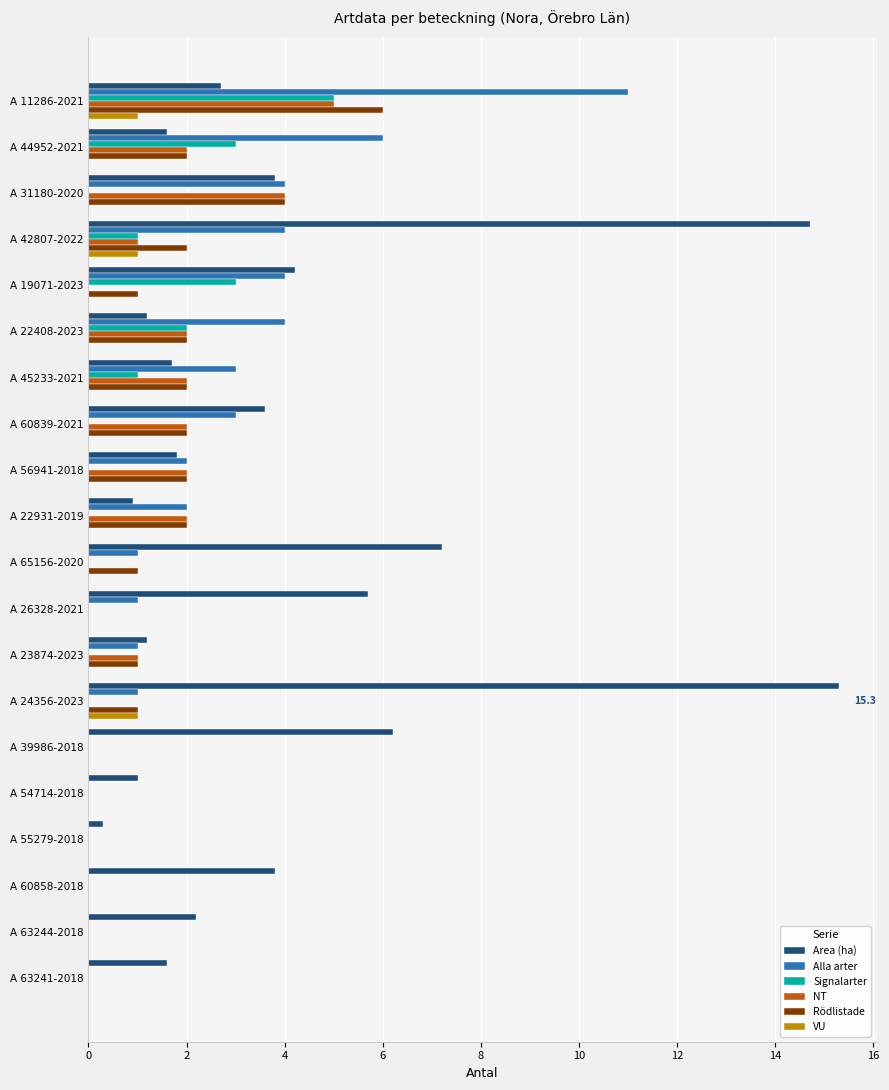

Count the number of categories in the chart.

20